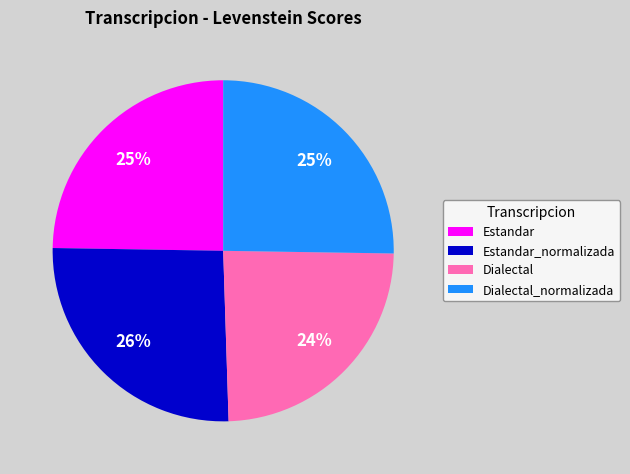

How many segments does this pie chart have?

4